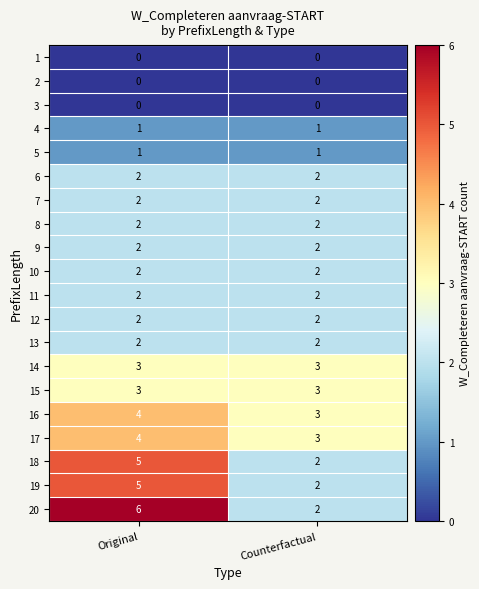

At which category is the sum across all series the highest?

Original